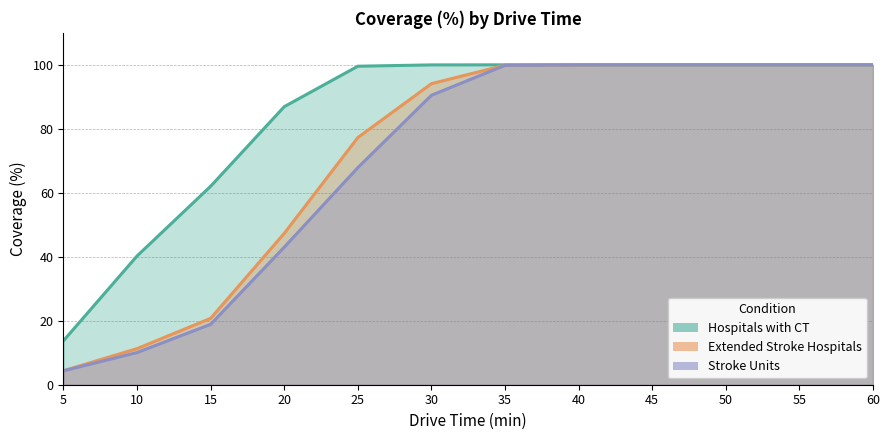

Between 35 and 30, which is larger?

35